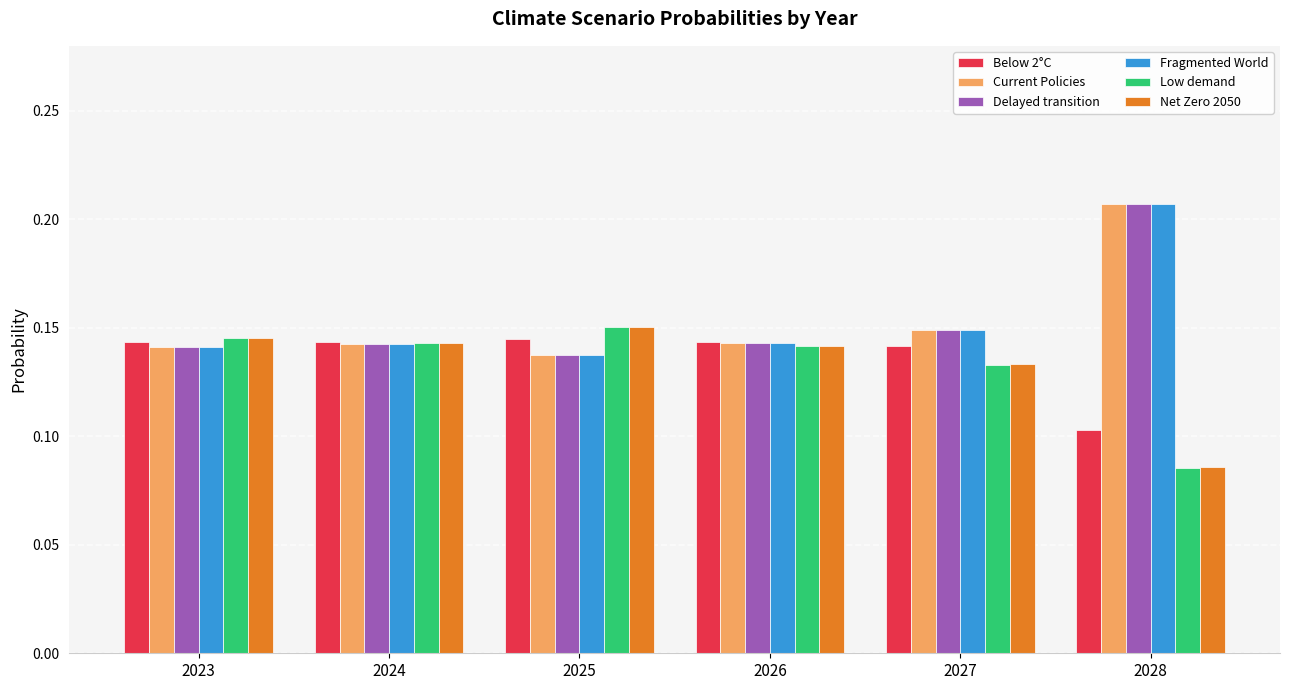

How many bars are there in total?

36